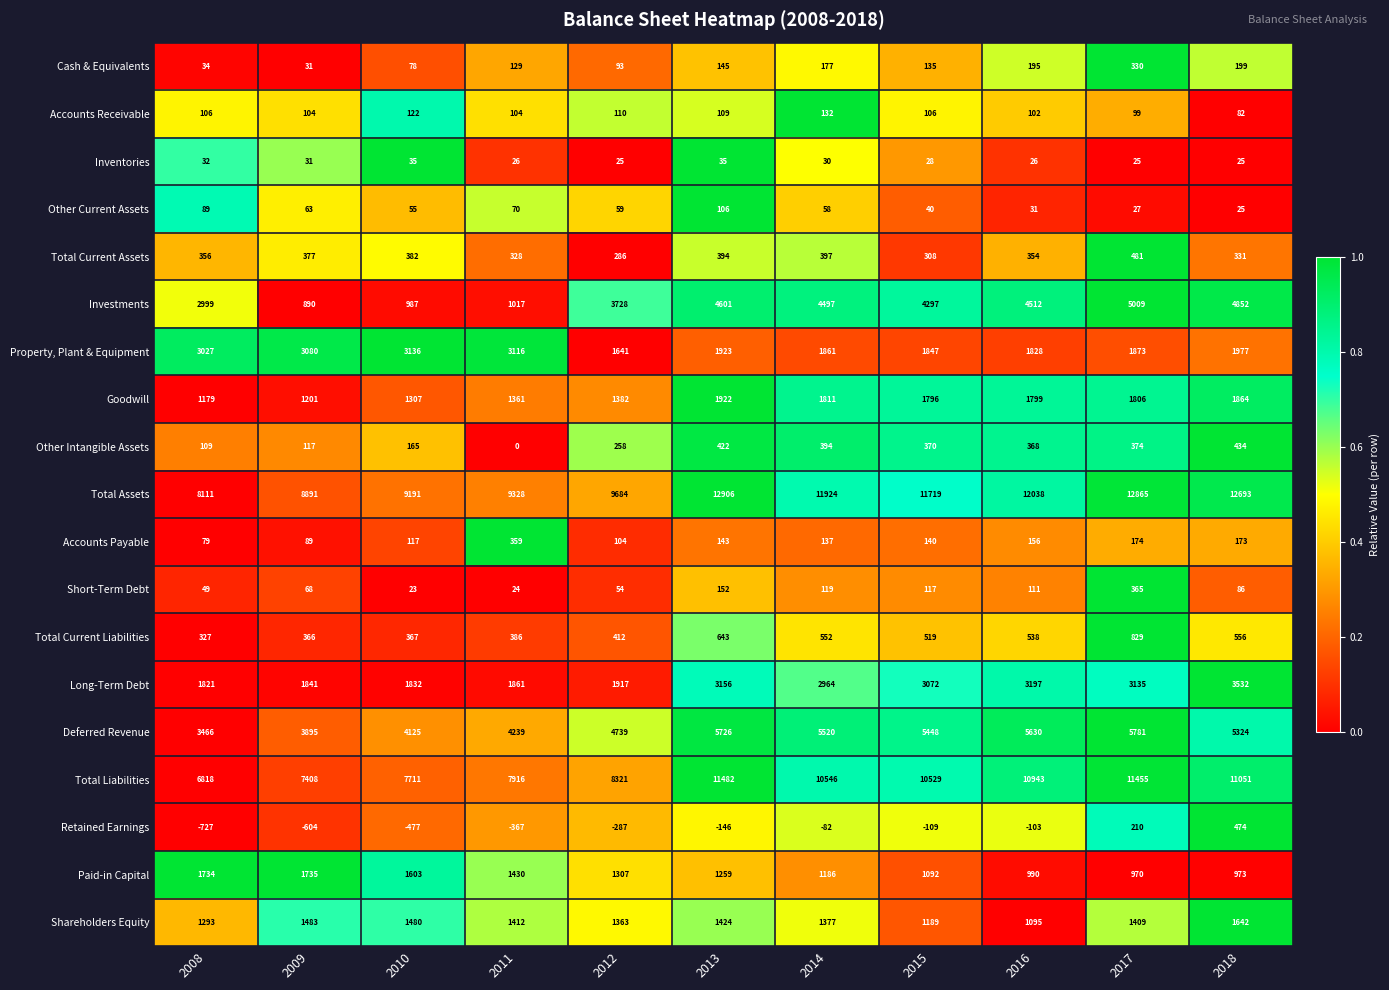

What is the sum of all Cash & Equivalents values?

1546